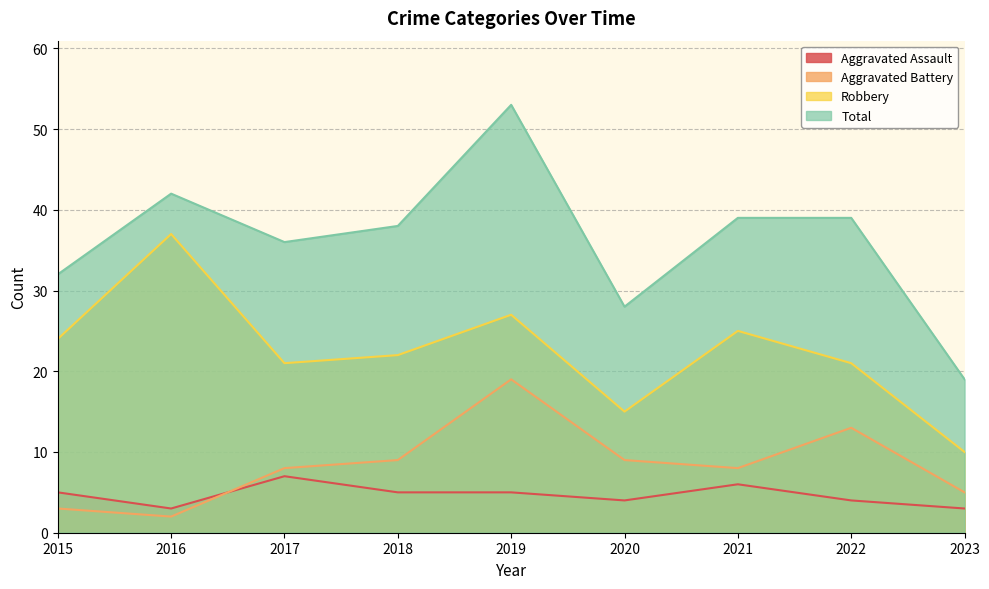

What is the average value of the Aggravated Assault series?

5